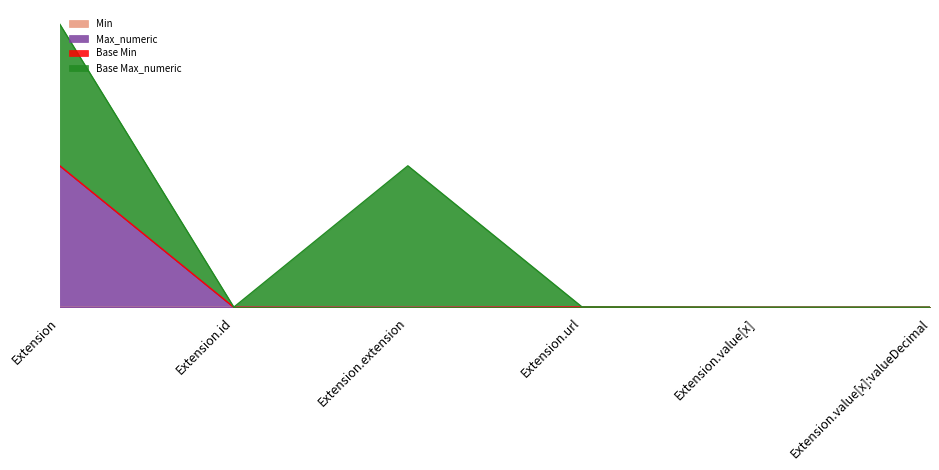

At which category does the chart reach its peak across all series?

Extension